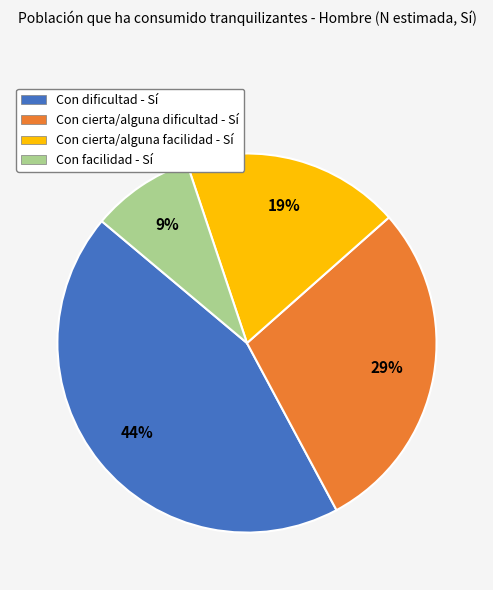

How many segments does this pie chart have?

4